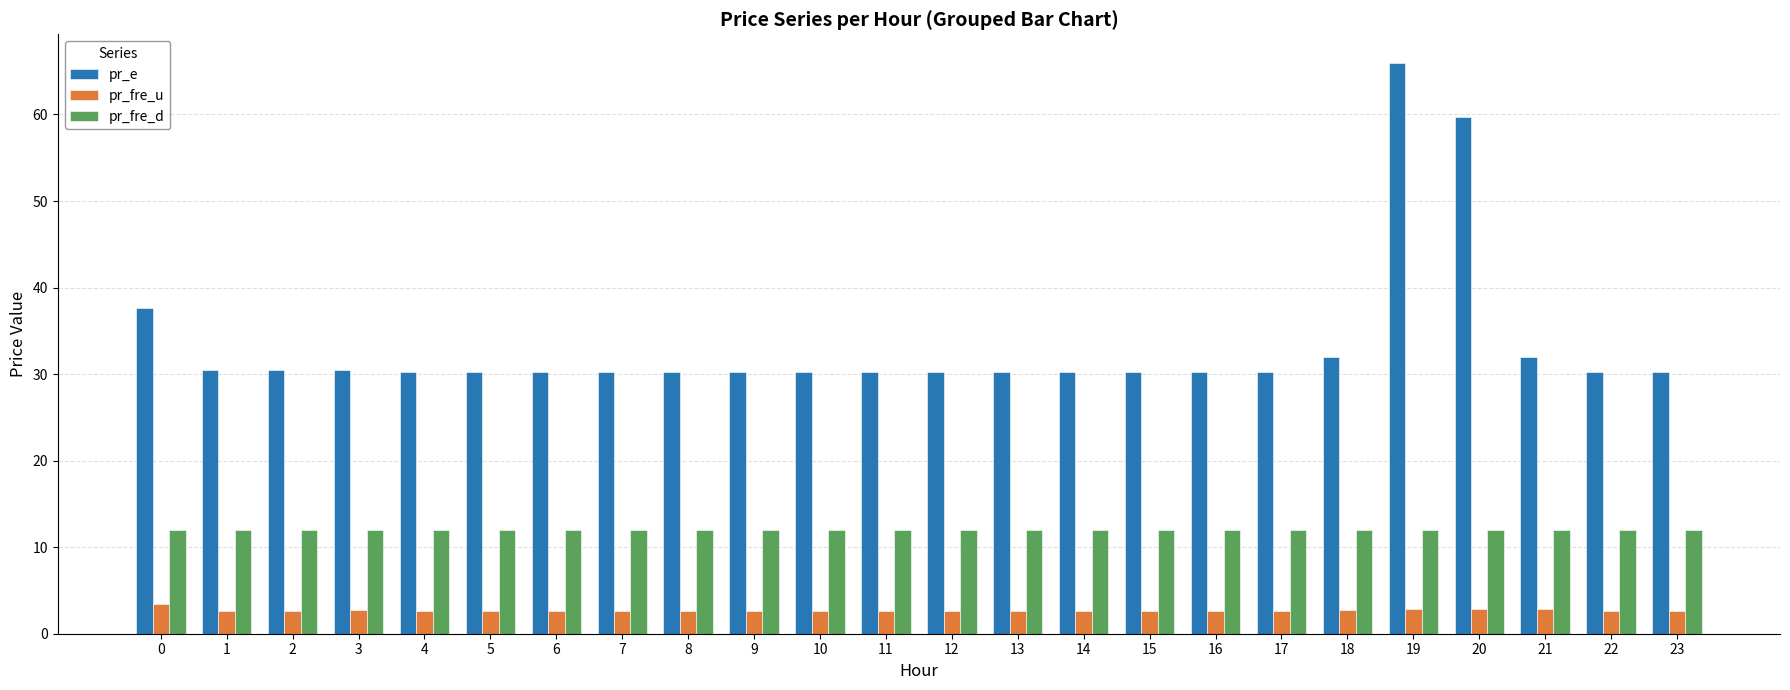

At how many categories does at least one series exceed 28?

24